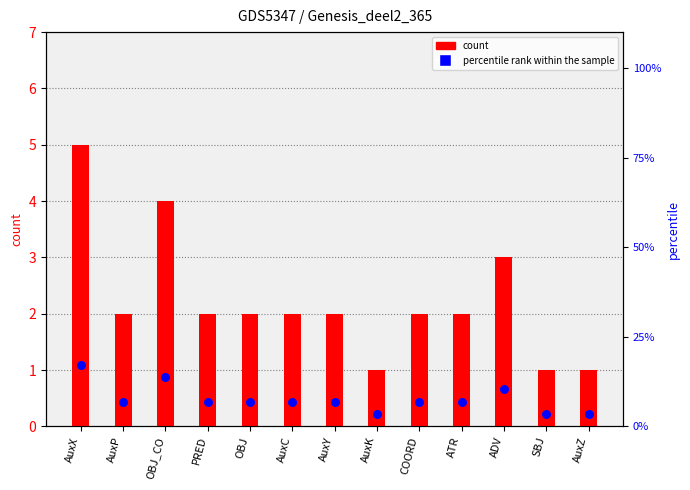

Which series contains the lowest Y value?

count